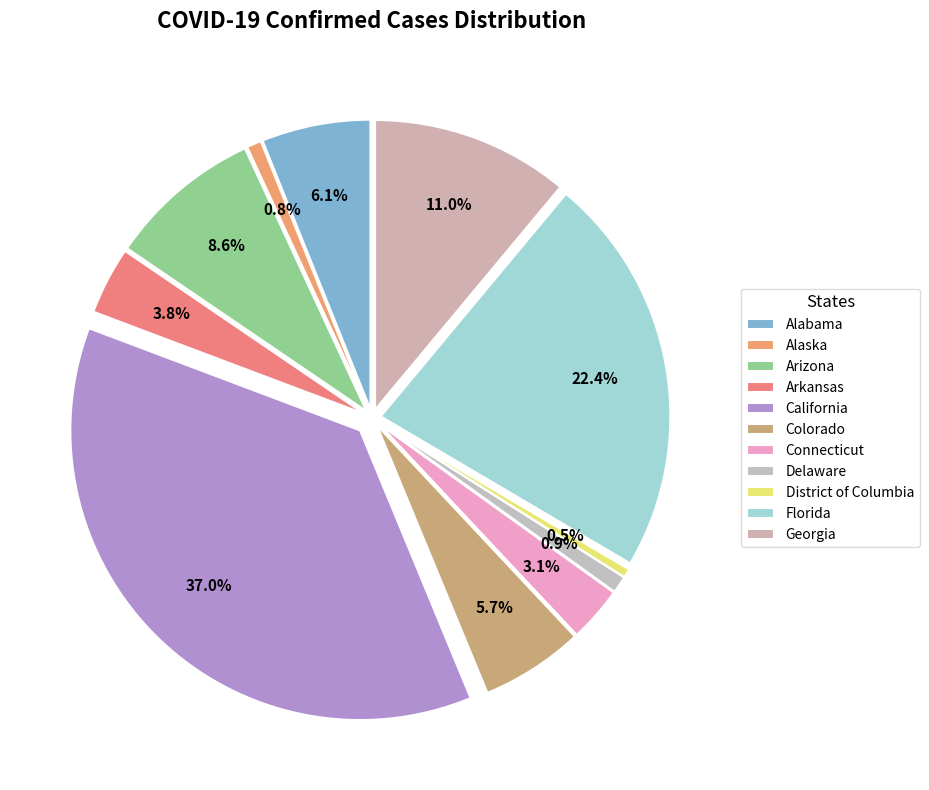

Is it true that Georgia is 24% of the pie?

False